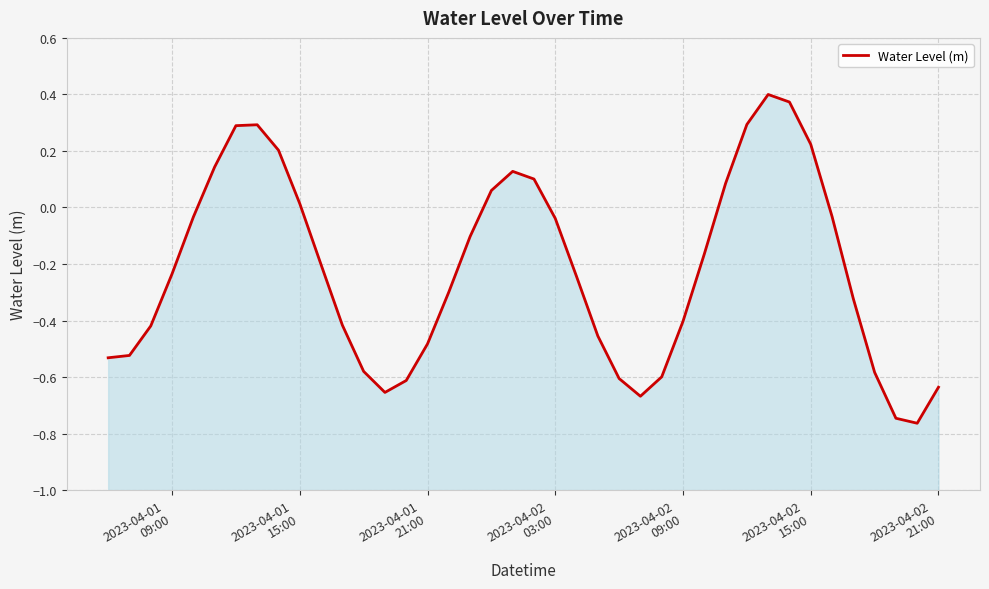

True or false: the data shows 0.1 at 20.

False